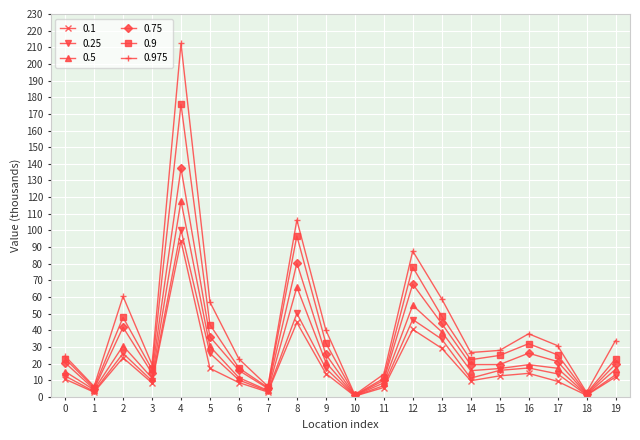

True or false: 0.5 has more than 0 points higher than both neighbors.

True